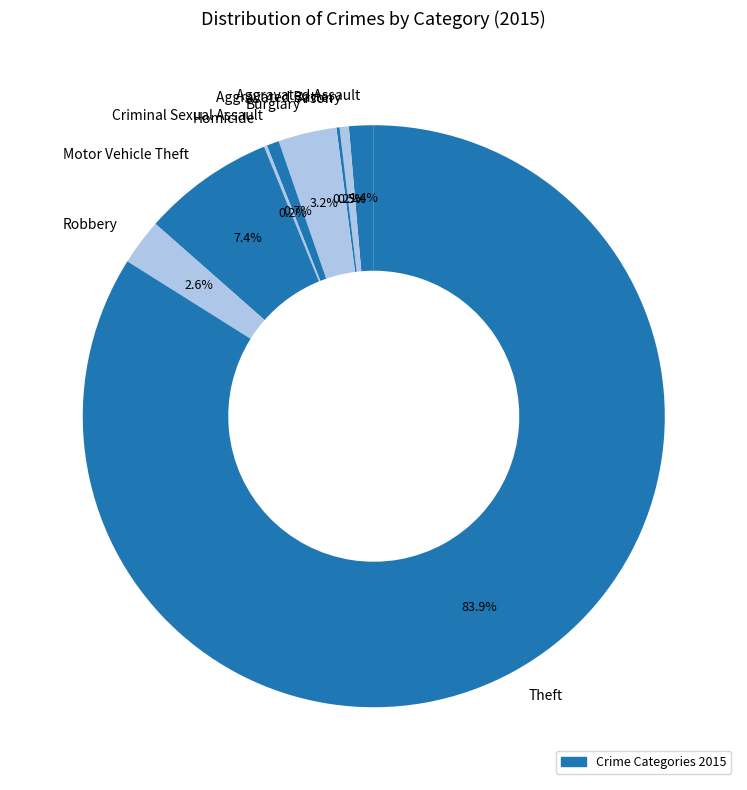

To the nearest percent, what is the combined percentage of Aggravated Assault and Theft?

85%